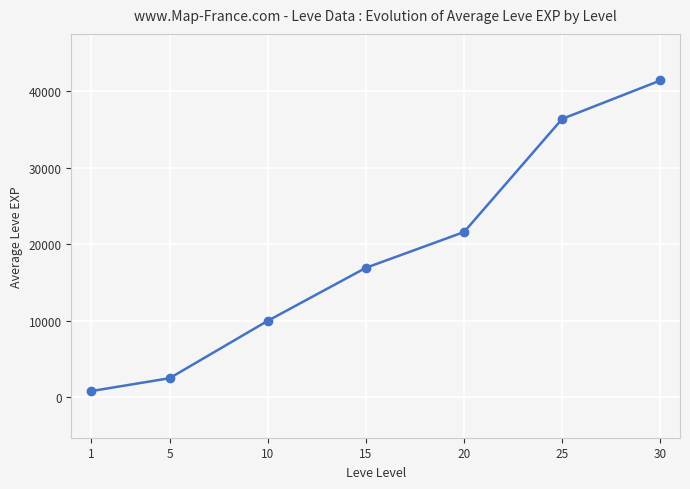

What is the average value?

18514